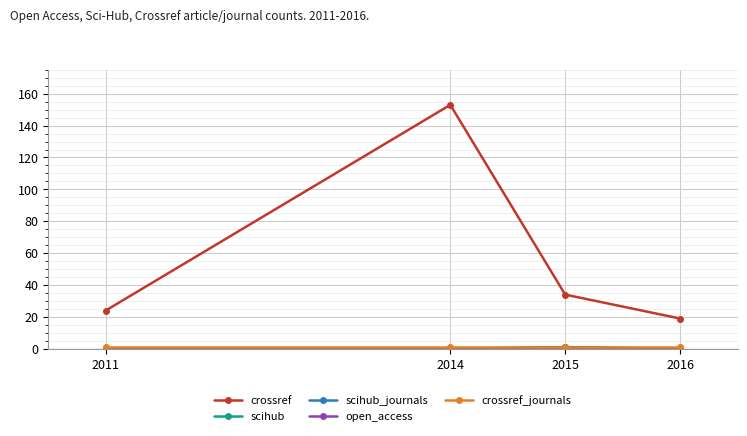

Is this an area chart (filled region under the line)?

No